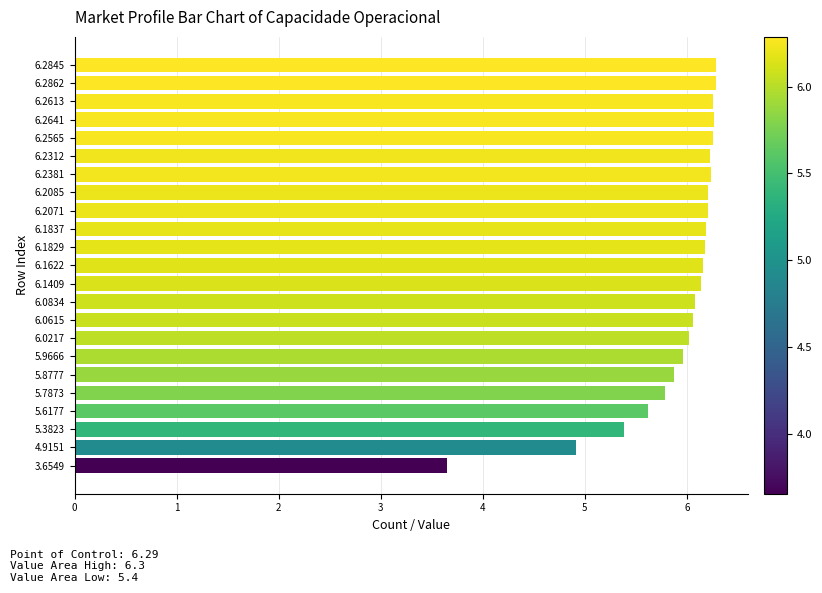

What is the ratio of the value at 6.2085 to the value at 6.2312?

1.0